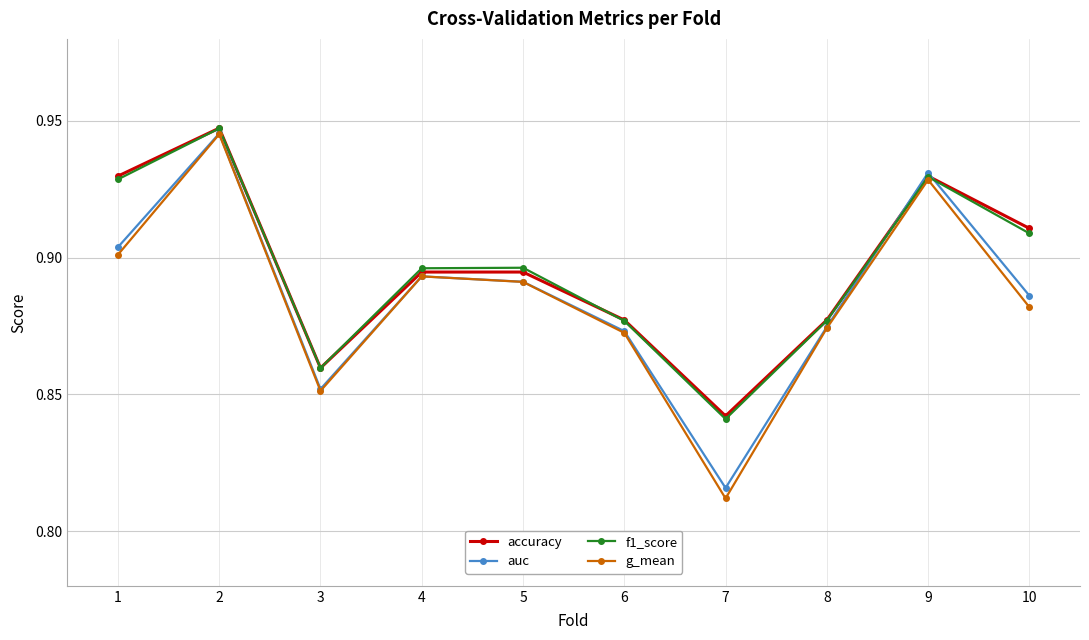

Where is auc nearest to the value 0?

7